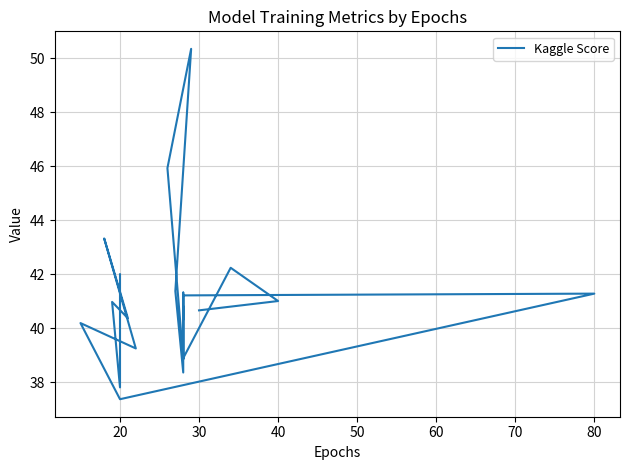

What is the value of the 13th point from the left?

41.3